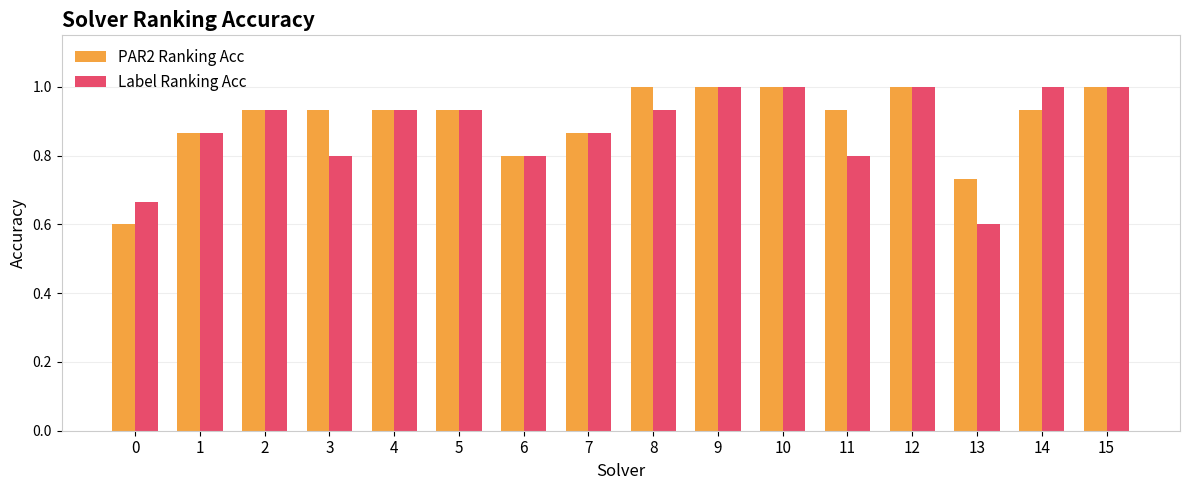

Between 0 and 1, which series saw the biggest shift?

PAR2 Ranking Acc